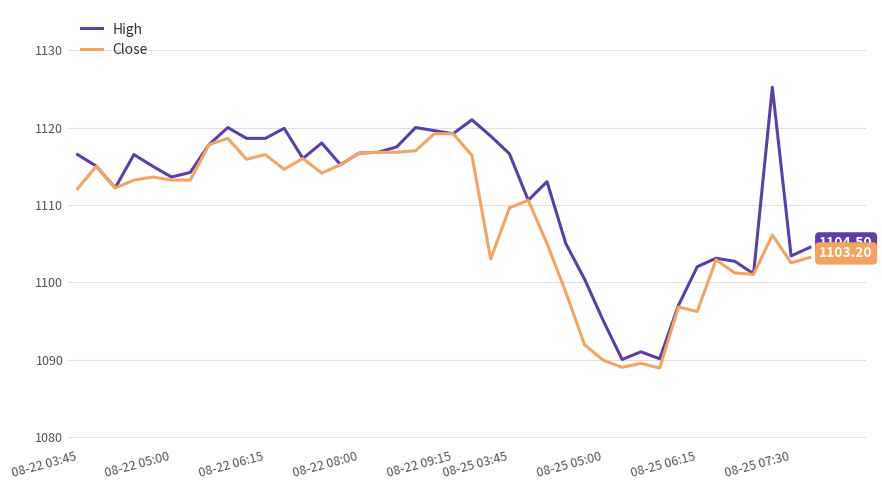

Rank the series by their average value, from lowest to highest.

Close, High